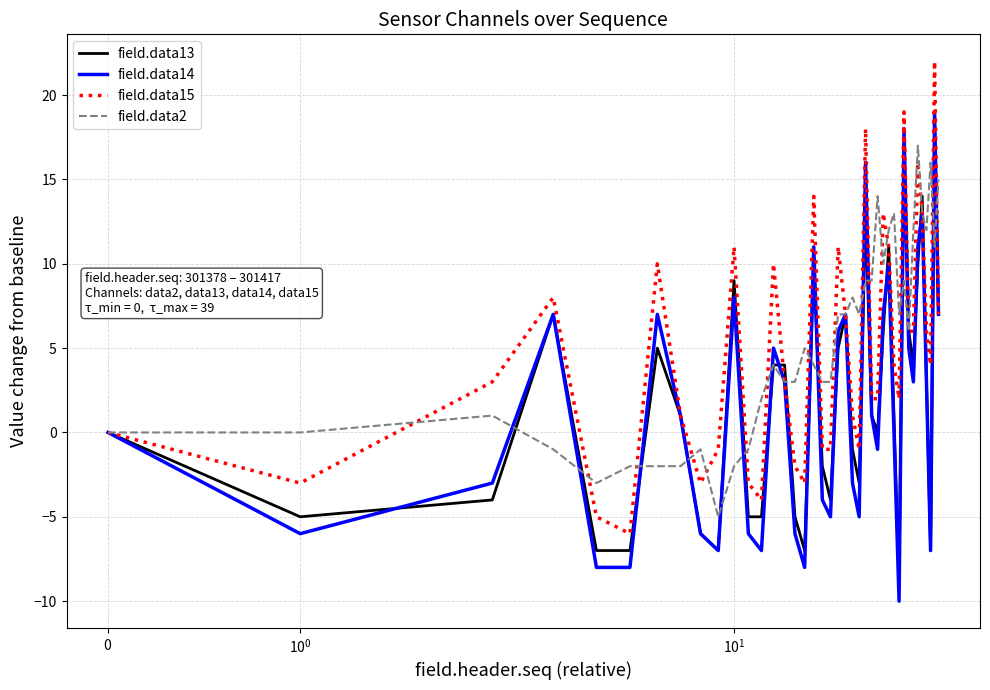

What is the smallest value displayed?

-10